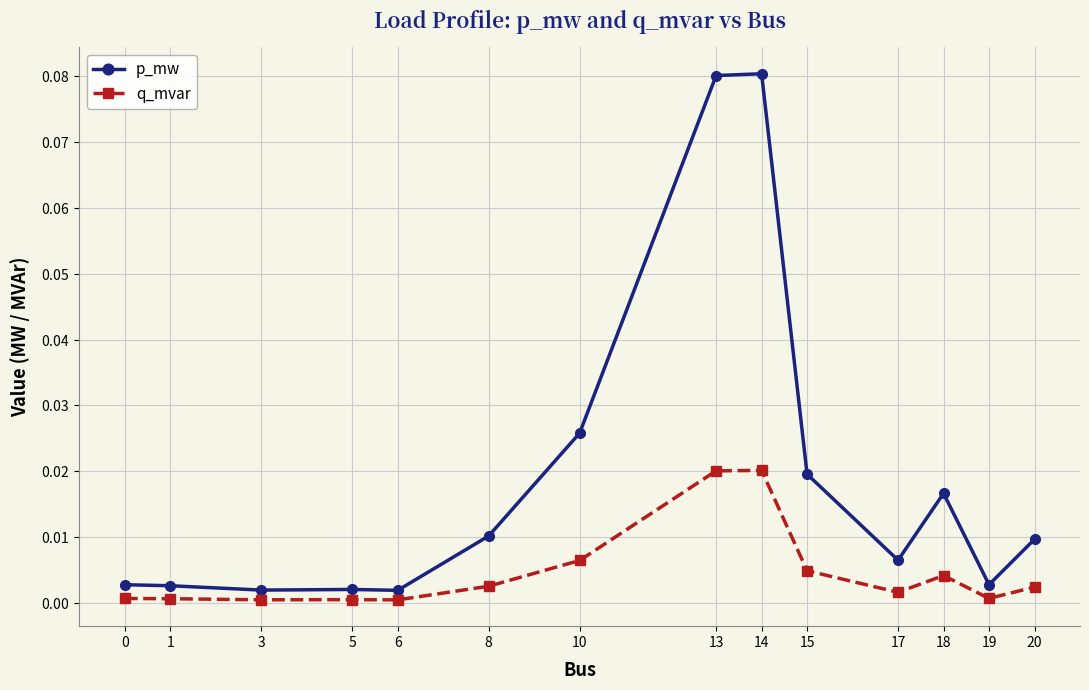

Rank the categories by q_mvar value from lowest to highest.

6, 3, 5, 1, 0, 19, 17, 20, 8, 18, 15, 10, 13, 14